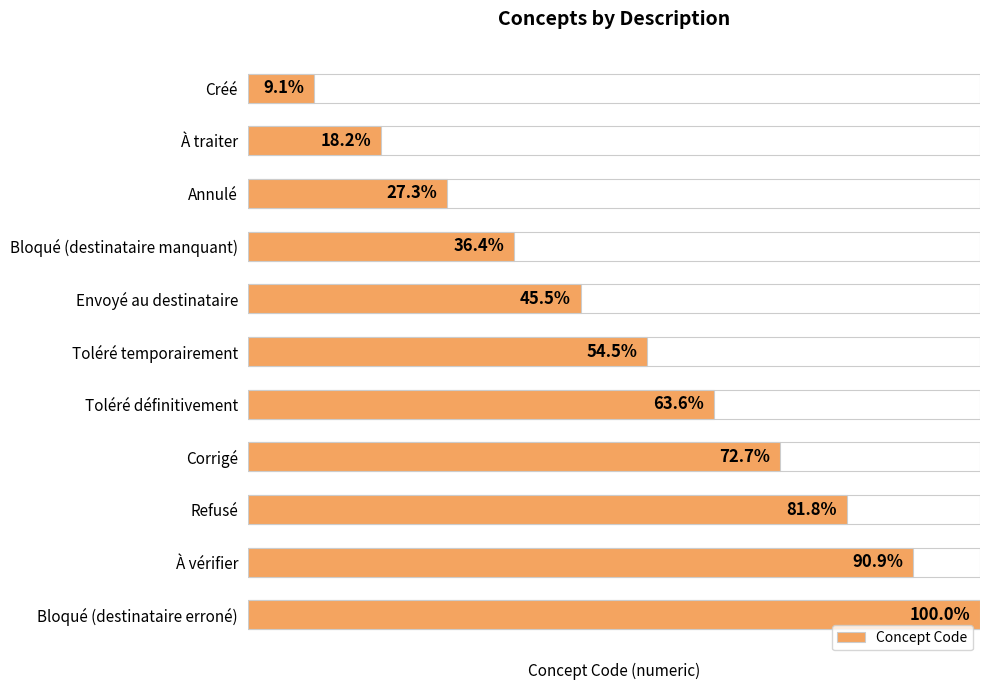

Between Bloqué (destinataire erroné) and À traiter, which is larger?

Bloqué (destinataire erroné)